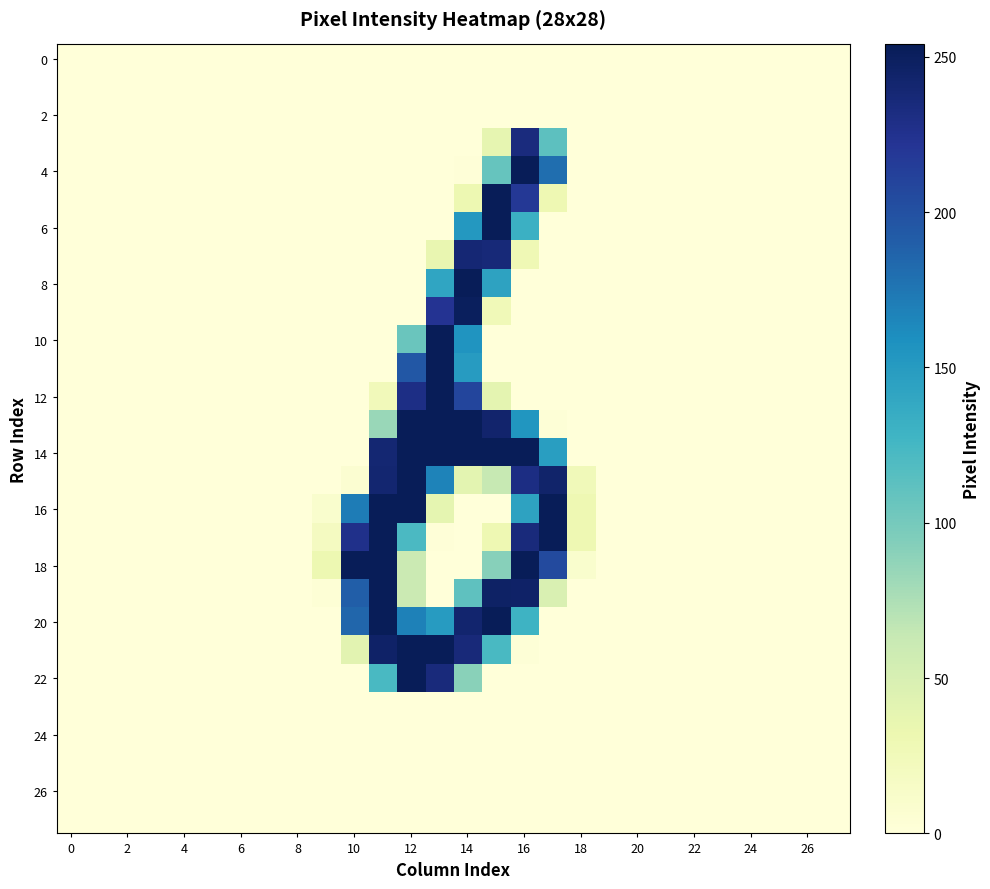

At which category is the sum across all series the highest?

14